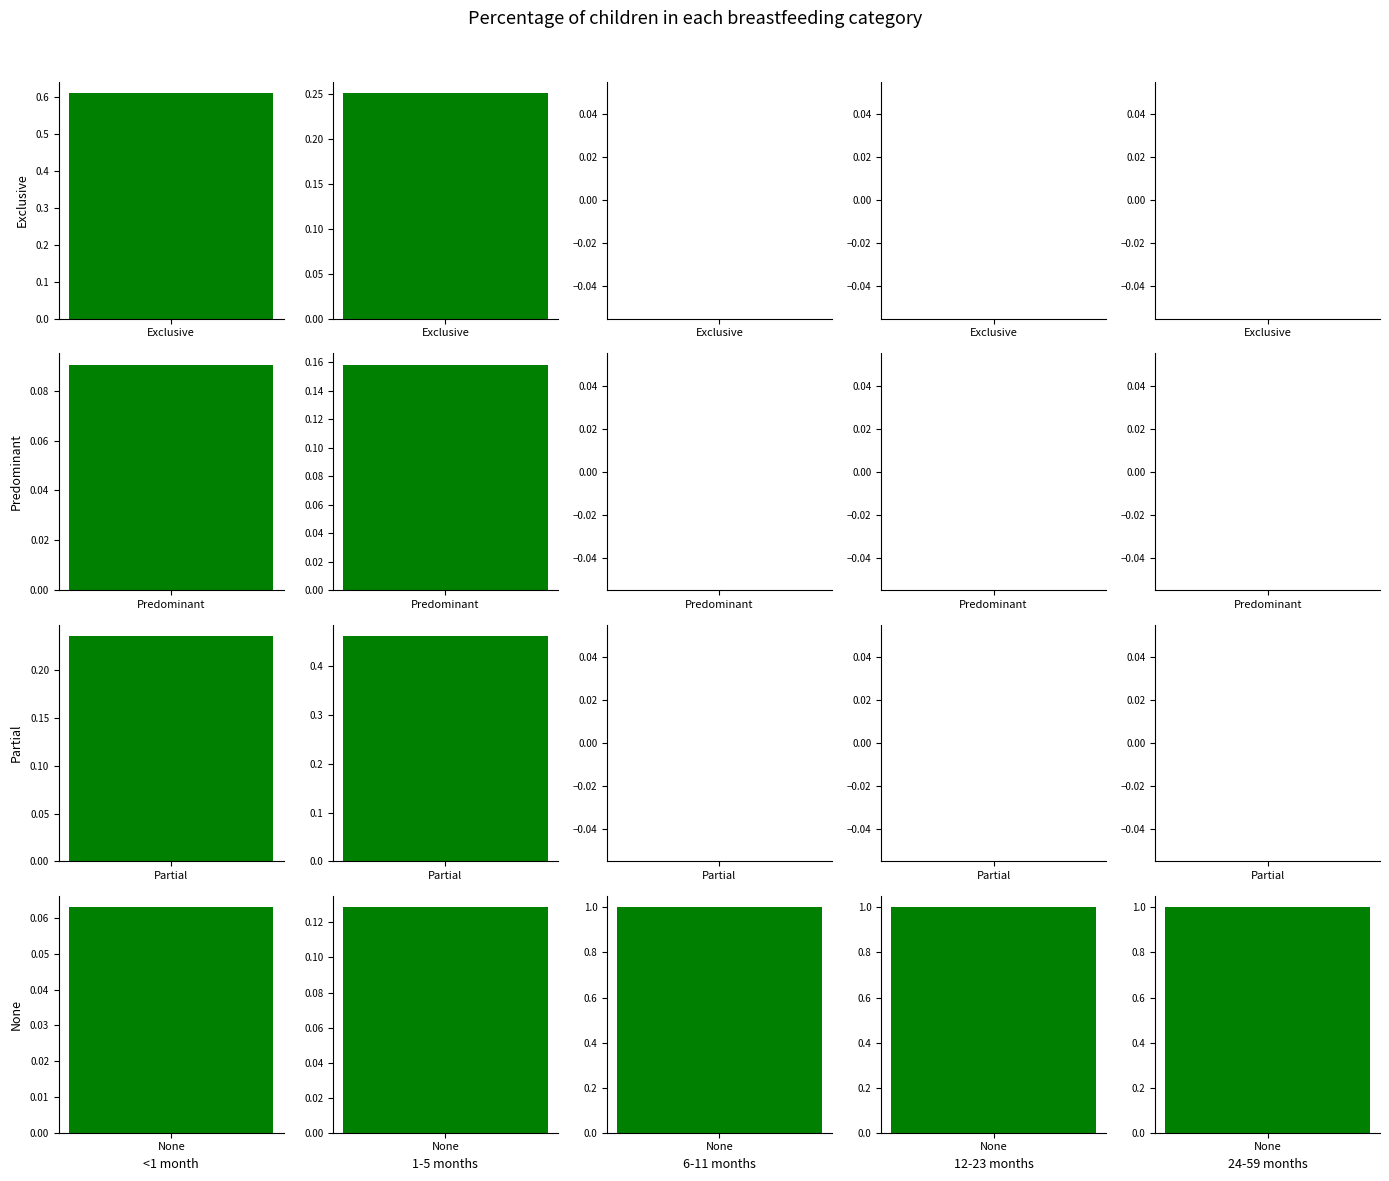

Is the value of <1 month at Partial greater than the value of 24-59 months at None?

No